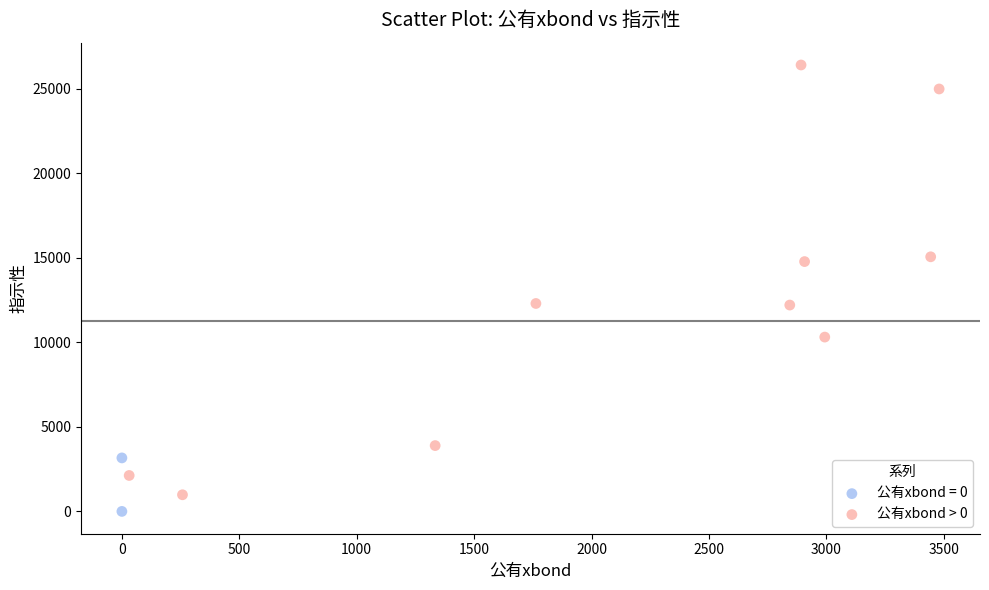

What are all the series names shown in the legend?

公有xbond = 0, 公有xbond > 0